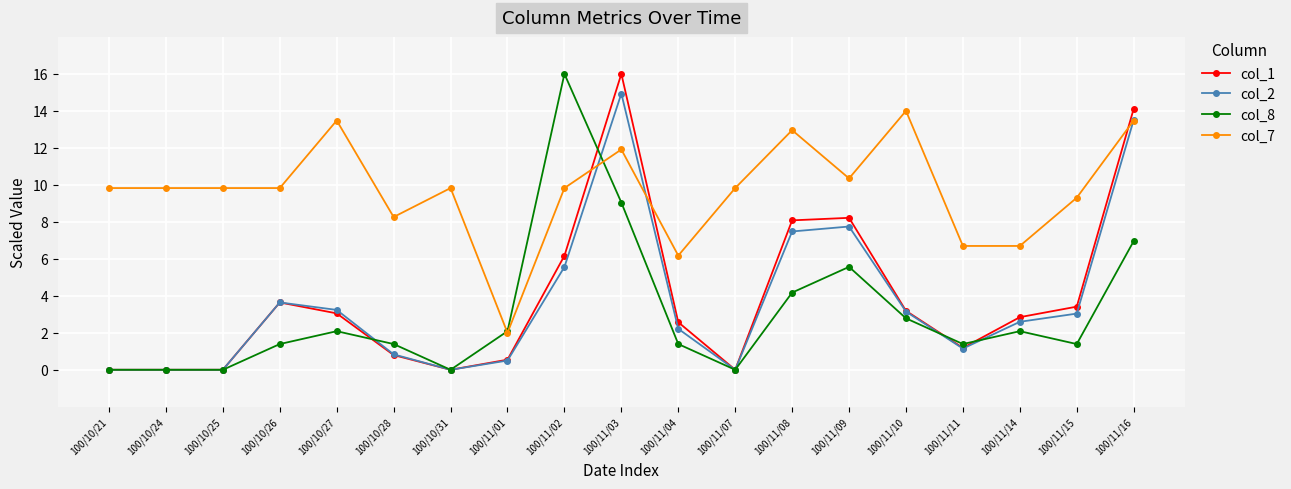

Which series ends up on top after the final intersection of col_7 and col_1?

col_1